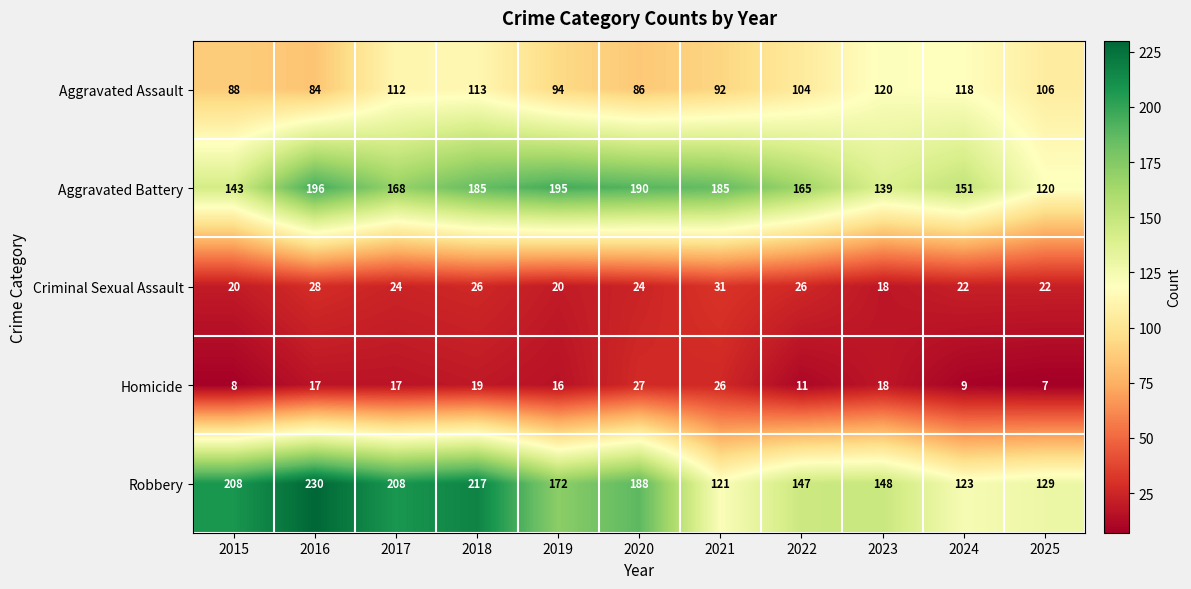

What is the average value of the Homicide series?

16